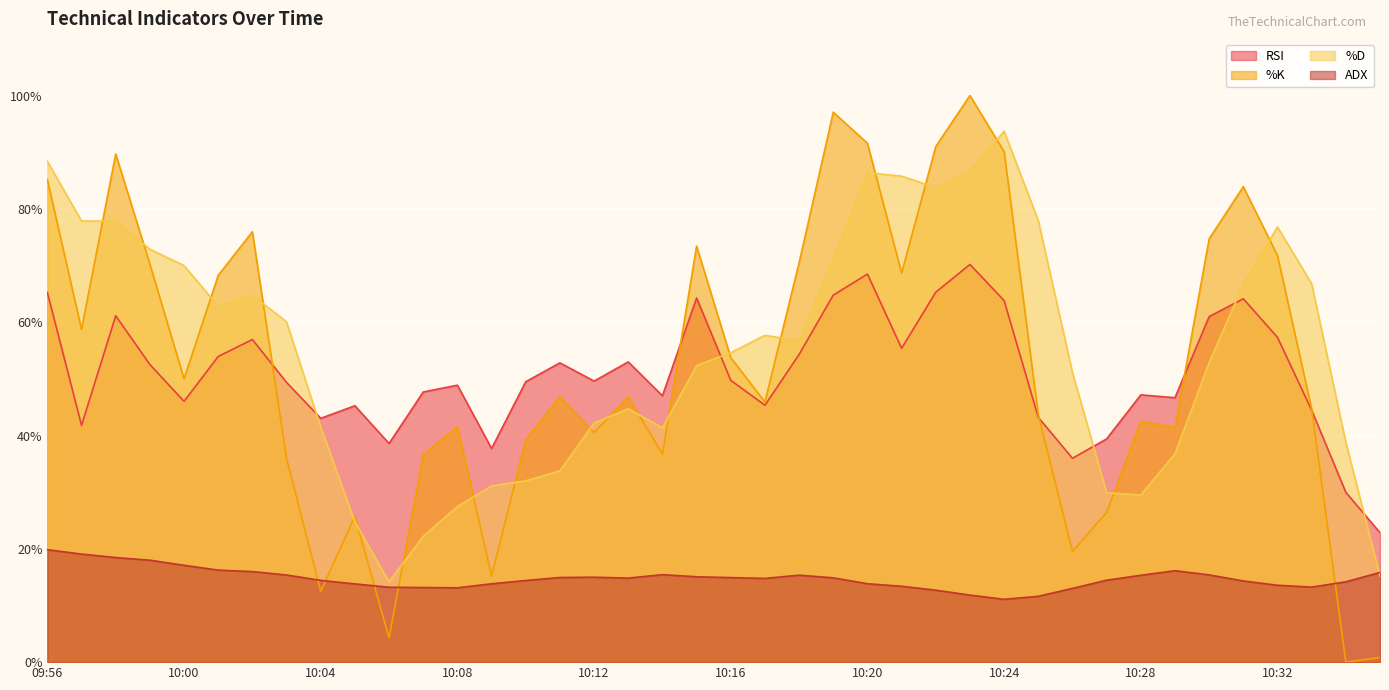

What is the maximum value shown in the chart?

100.0